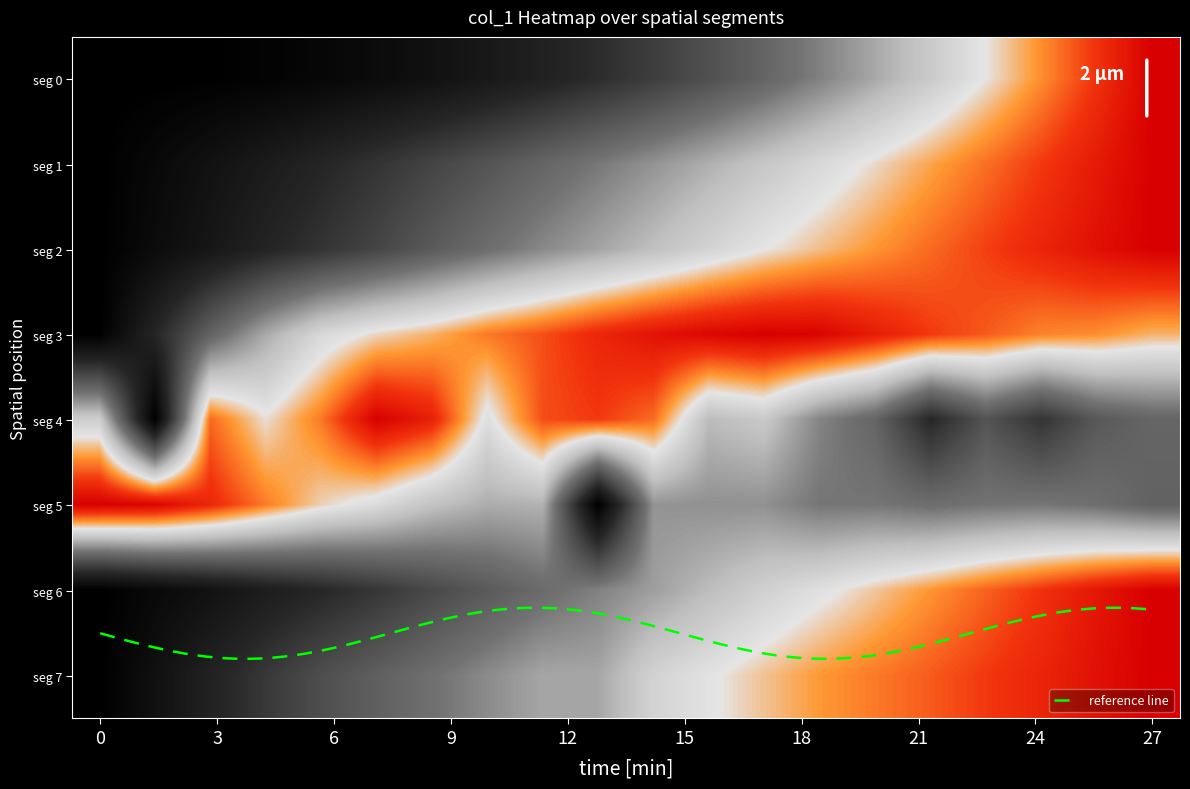

How many series are shown in this chart?

8